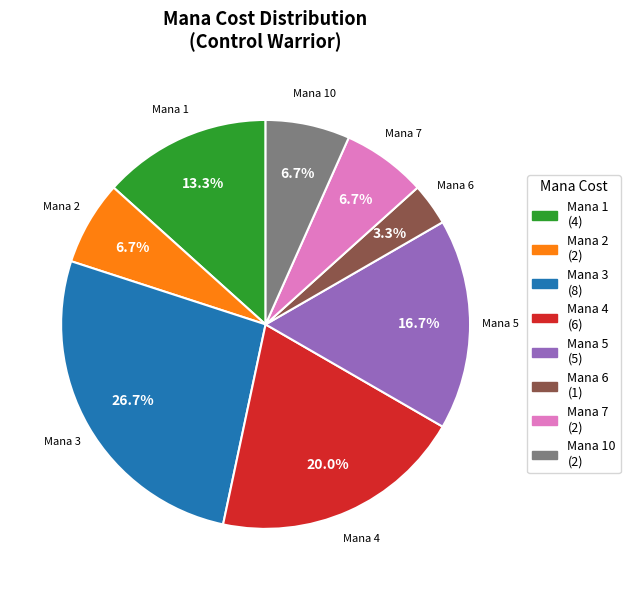

Which category has the biggest portion of the pie?

Mana 3